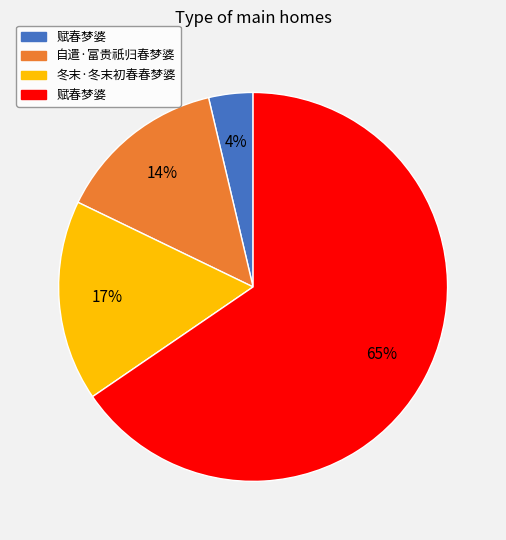

To the nearest percent, what is the average slice percentage?

25%